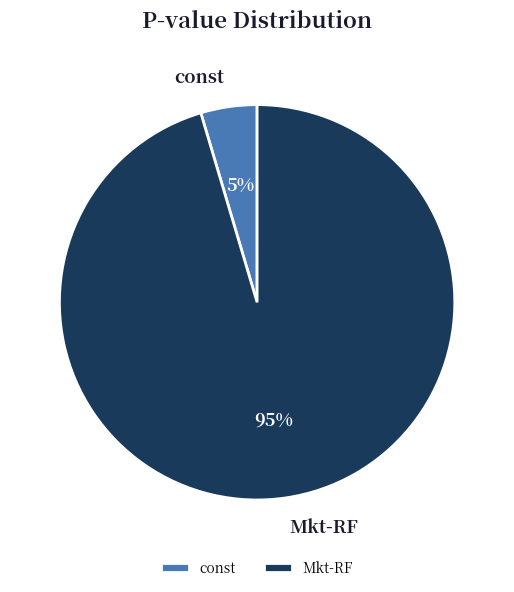

How many segments does this pie chart have?

2